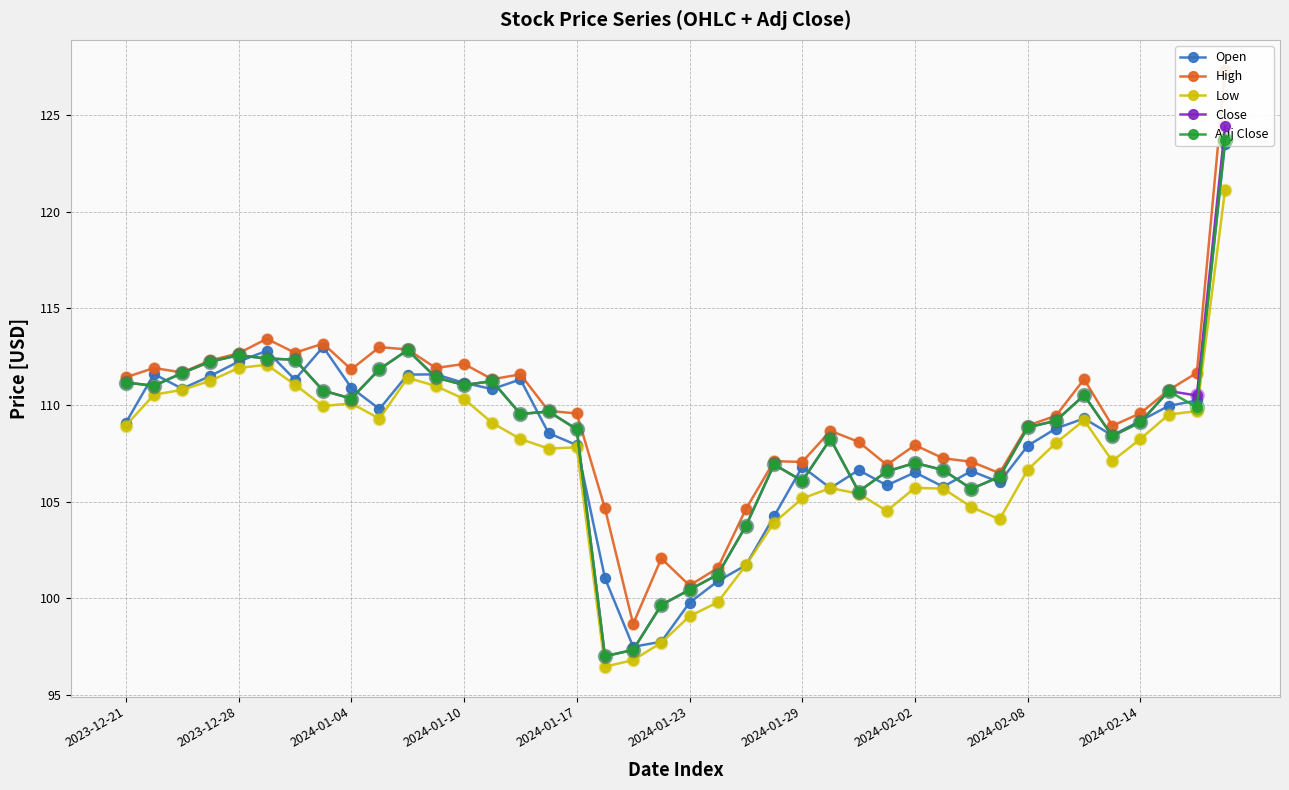

Which series reaches the maximum Y coordinate?

High